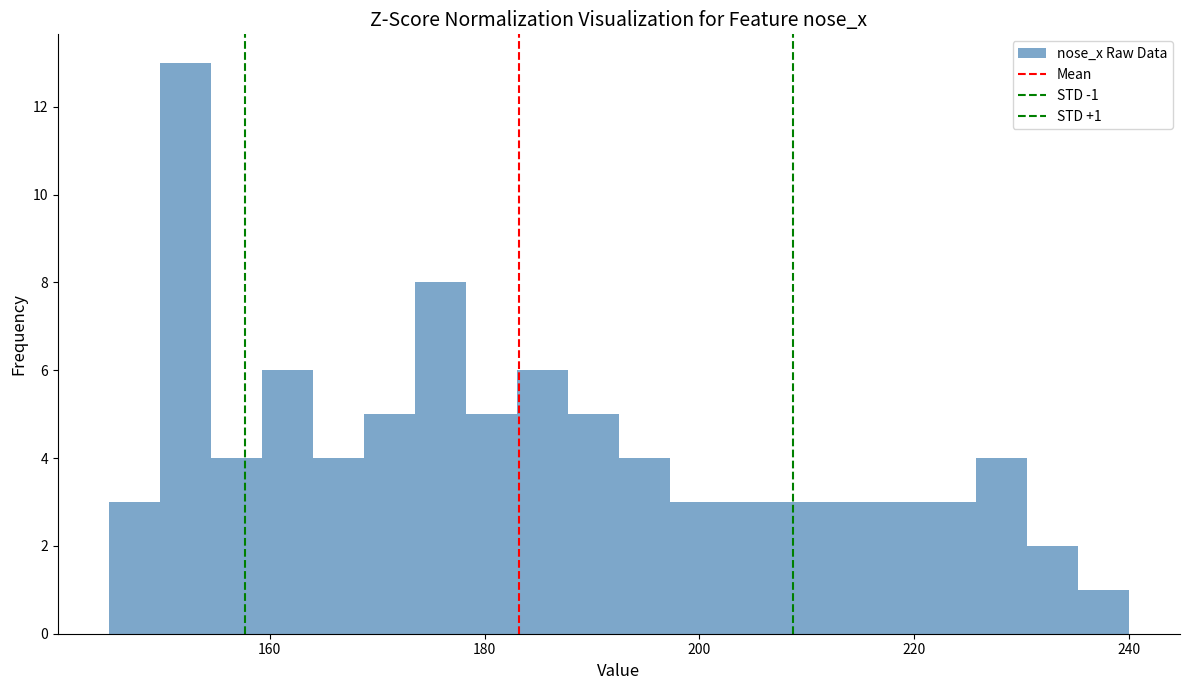

Around what value on the x-axis is the tallest bar? Give the approximate position of its centre, as read against the axis.

152